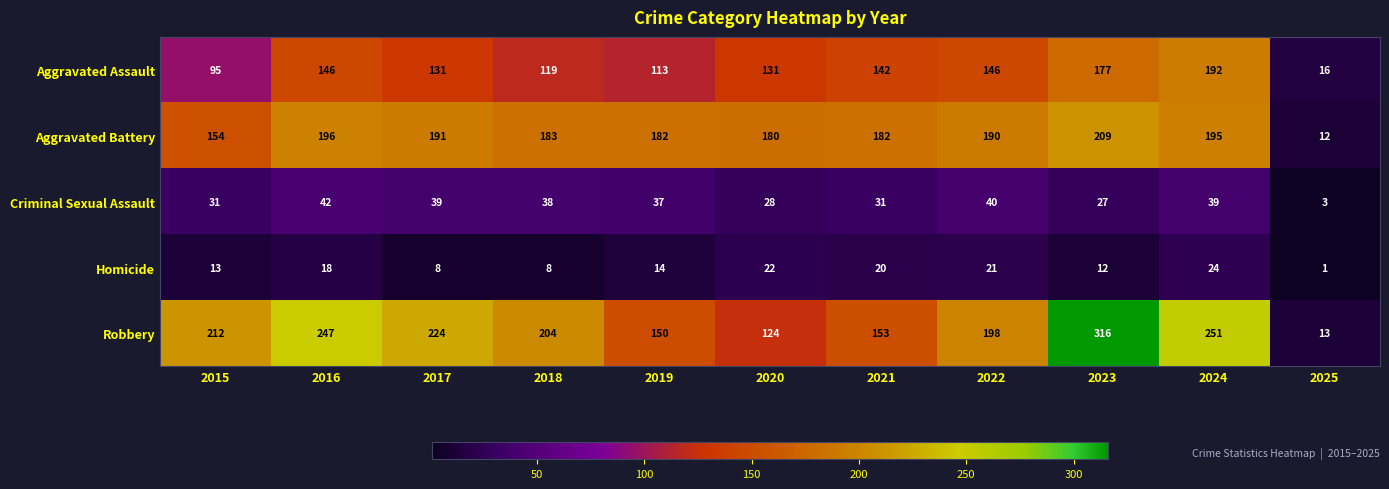

Rank the series at 2023 from highest to lowest value.

Robbery, Aggravated Battery, Aggravated Assault, Criminal Sexual Assault, Homicide